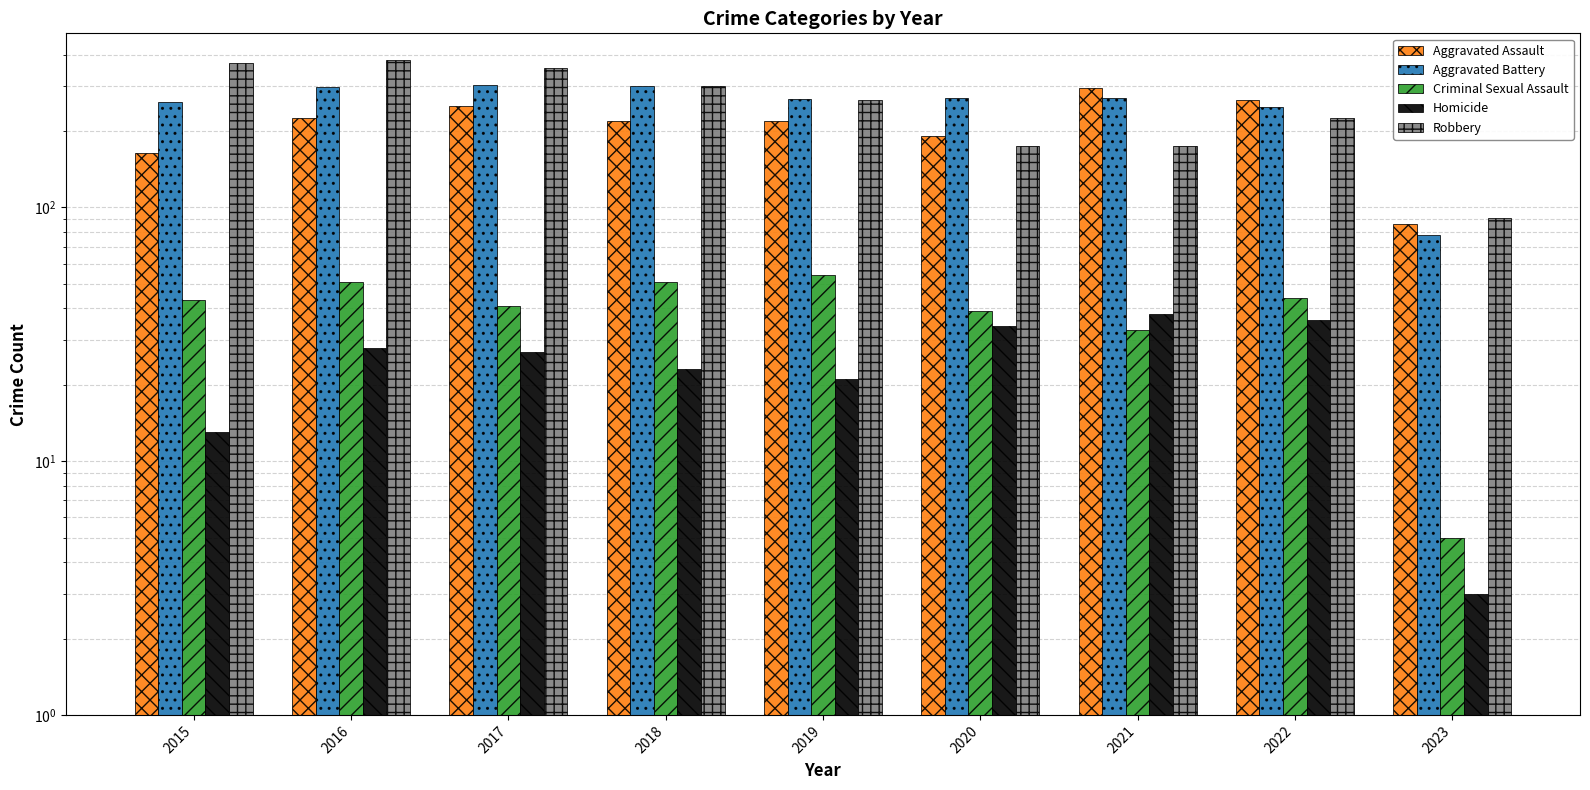

True or false: Aggravated Battery has a value of 260 at 2015.

True